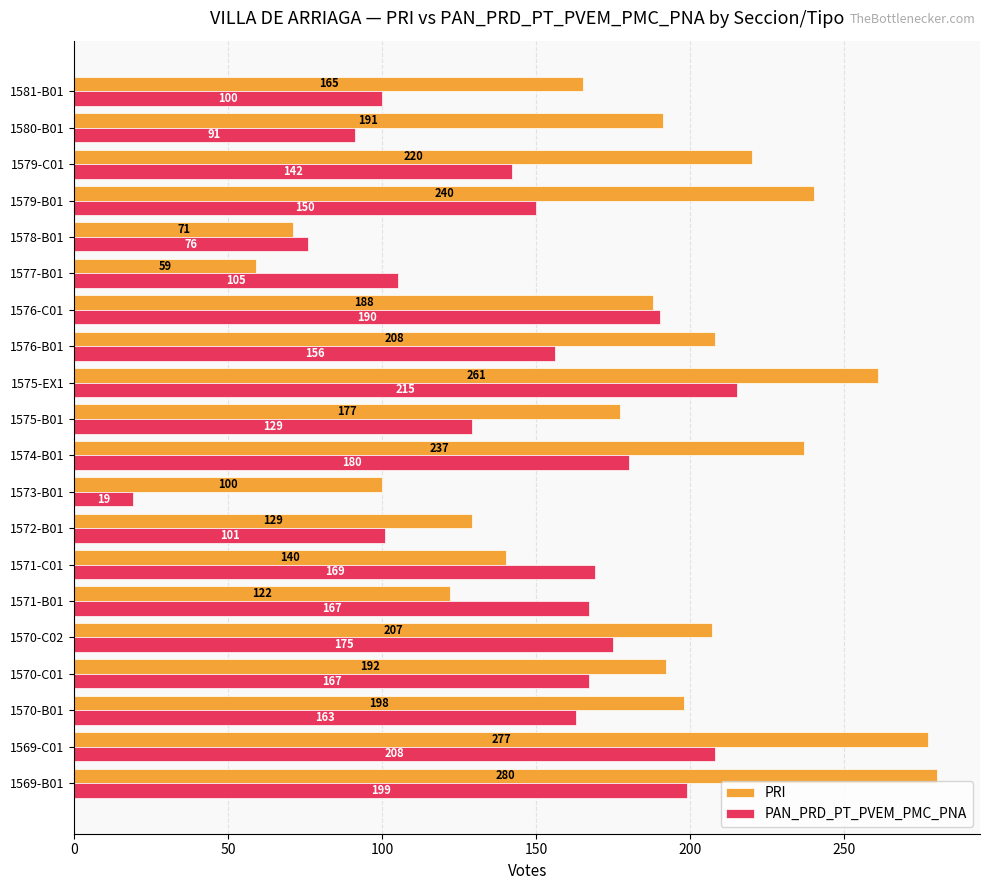

What is the approximate value of PAN_PRD_PT_PVEM_PMC_PNA at 1570-B01?

163